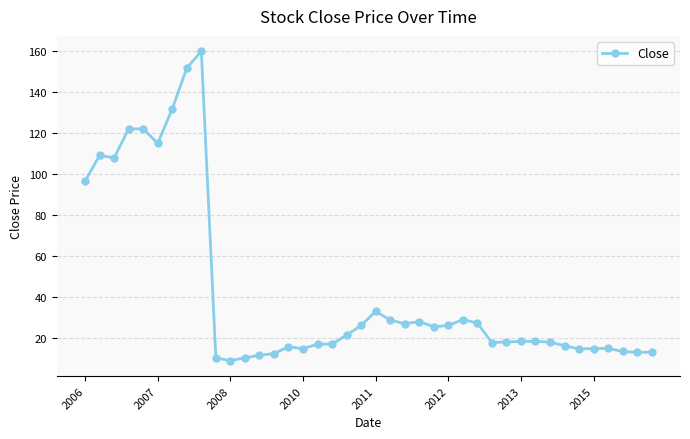

How many lines are shown in the chart?

1